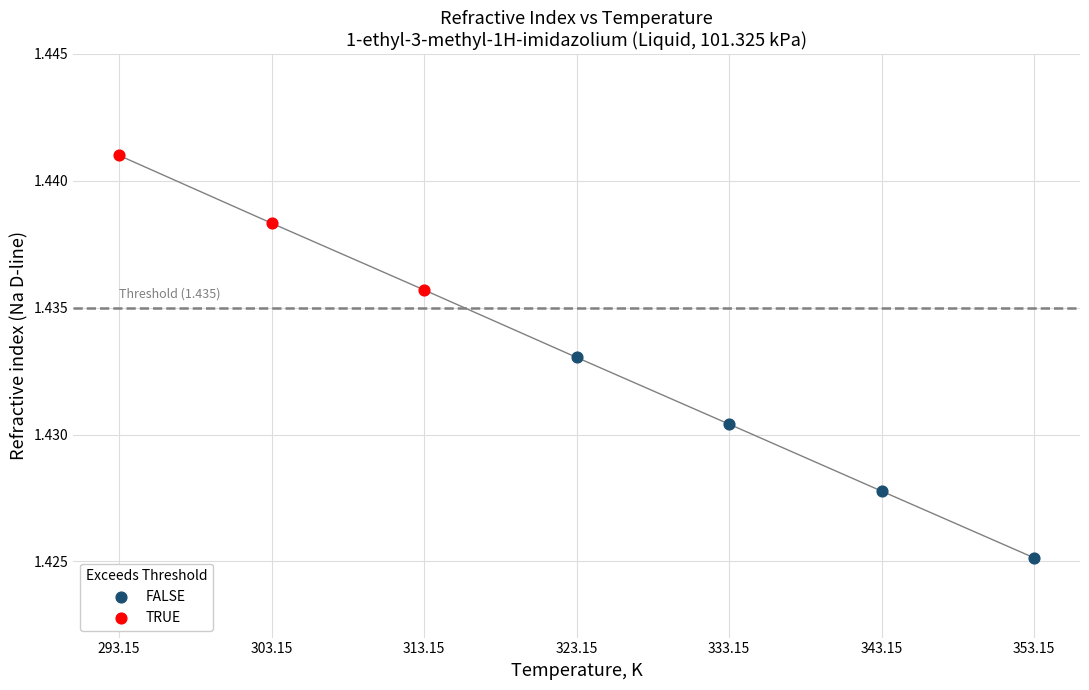

Which series contains the lowest Y value?

FALSE